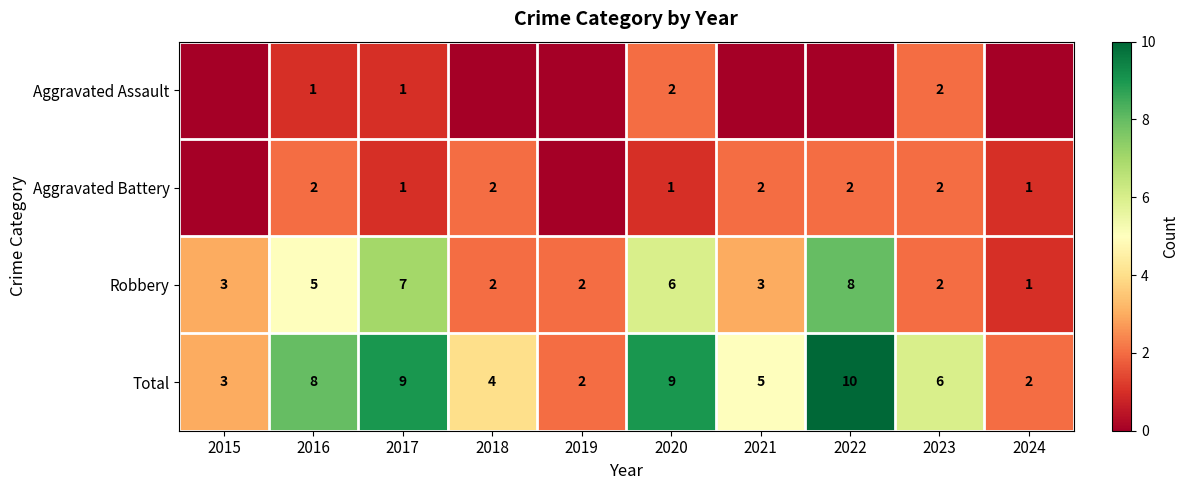

What is the sum of the Robbery values at 2018 and 2015?

5